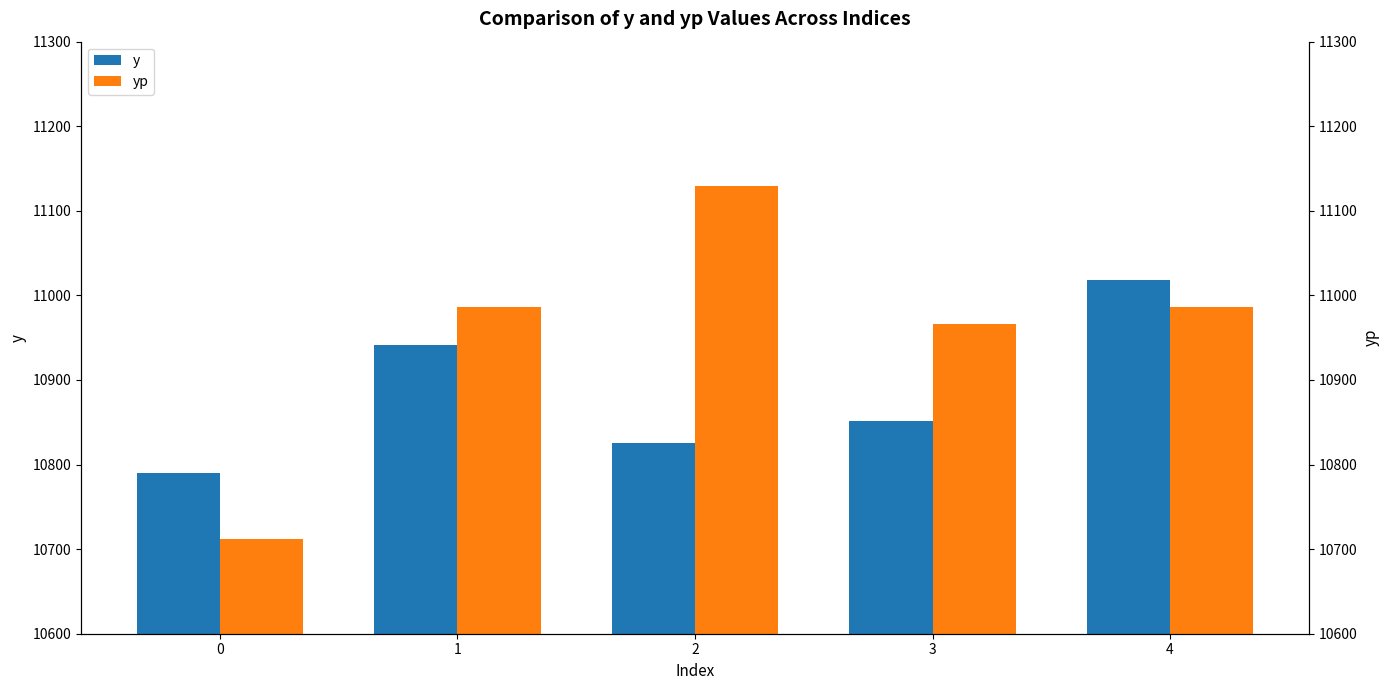

Reading left to right, list all the values displayed in this chart.

y: 10789.5	10941.9	10825.6	10851.9	11017.8
yp: 10712.1	10985.8	11129.1	10966.5	10985.8